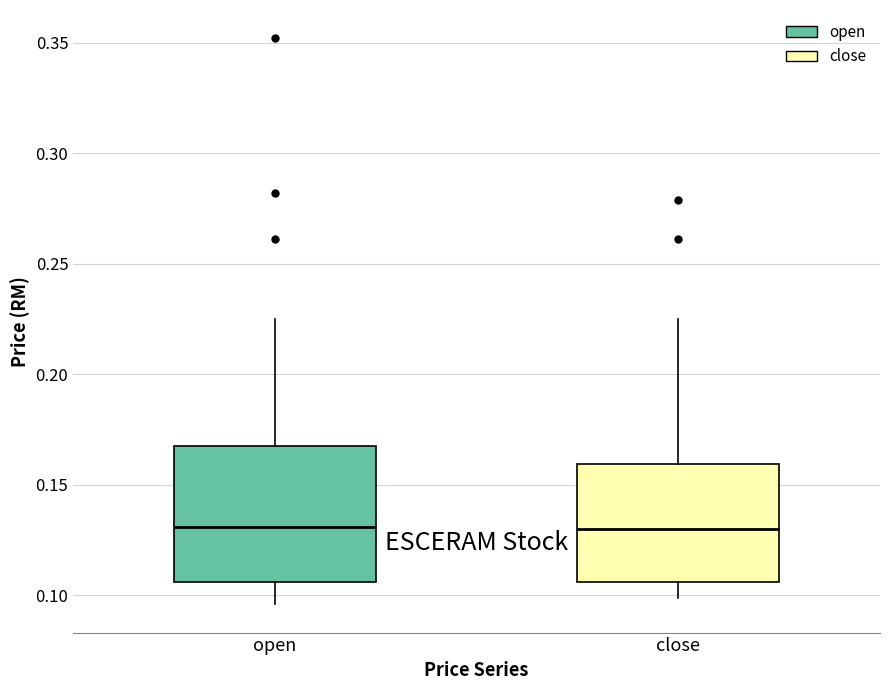

Where is the lower edge of the box for close on the y-axis? The values are not printed on the chart, so give them approximately, as read against the axis.

0.105